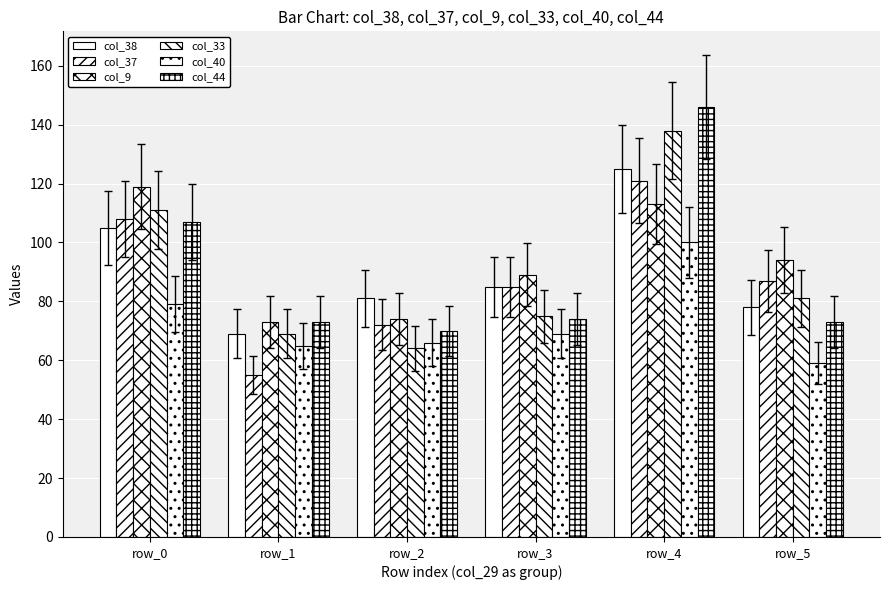

Does the chart contain stacked bars?

No